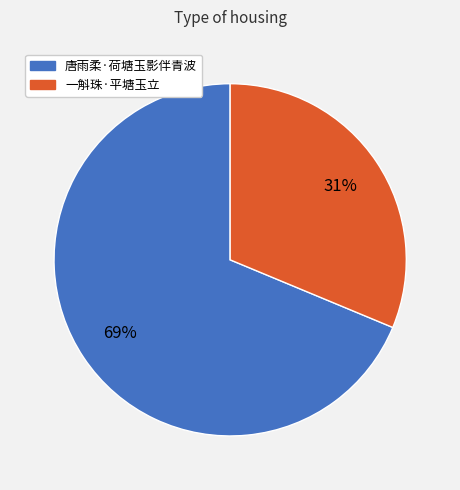

Is there a majority slice in this chart?

Yes